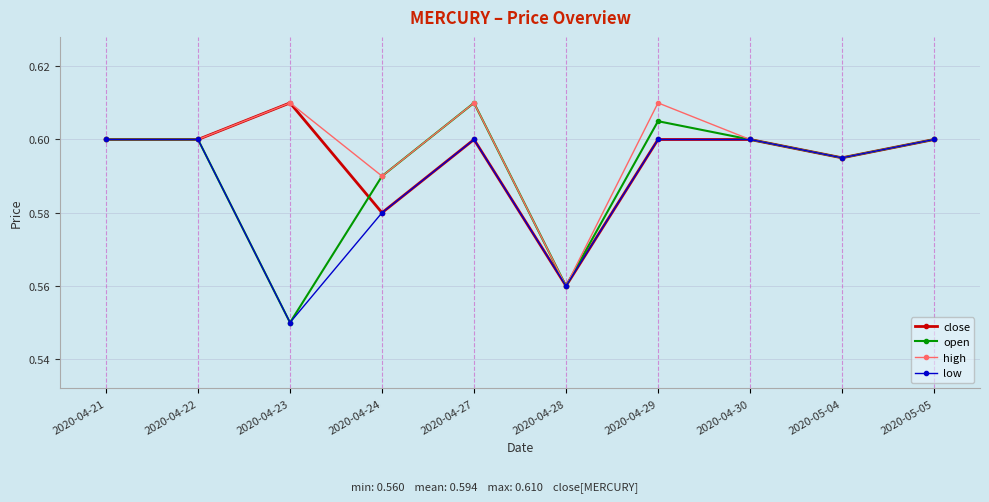

Does the chart have visible grid lines?

Yes